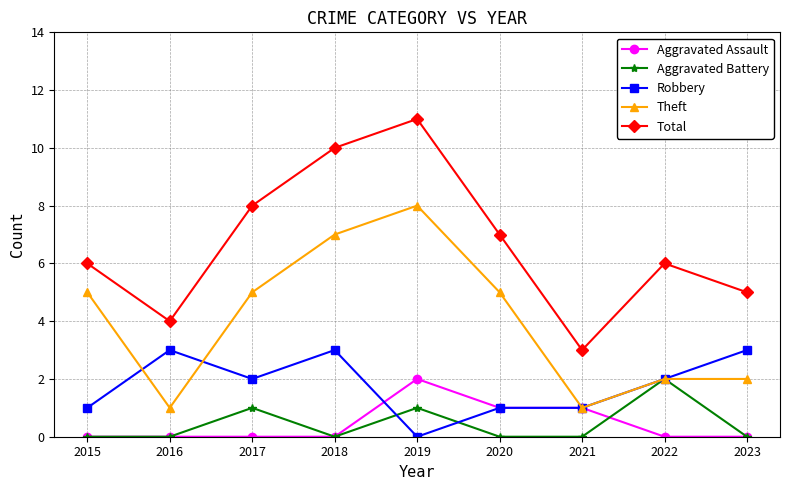

What is the spread (max minus min) of values at 2017?

8